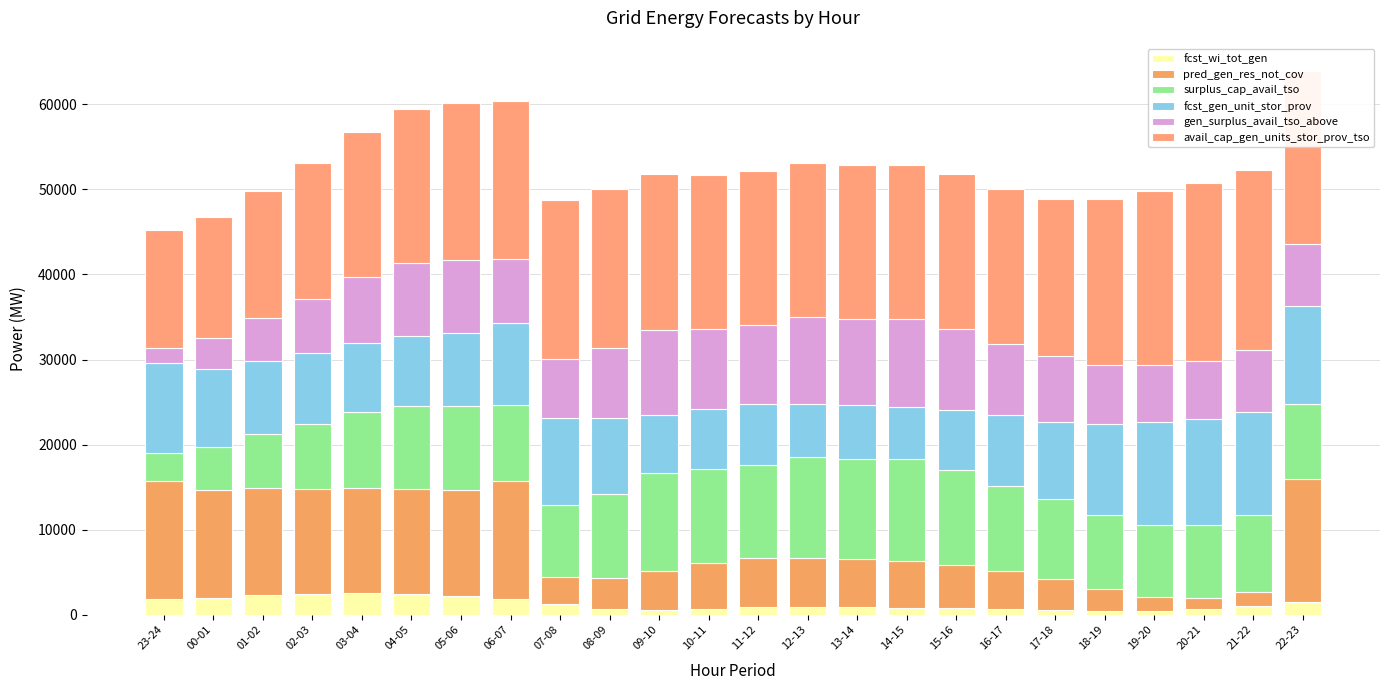

Count the number of data series in this chart.

6